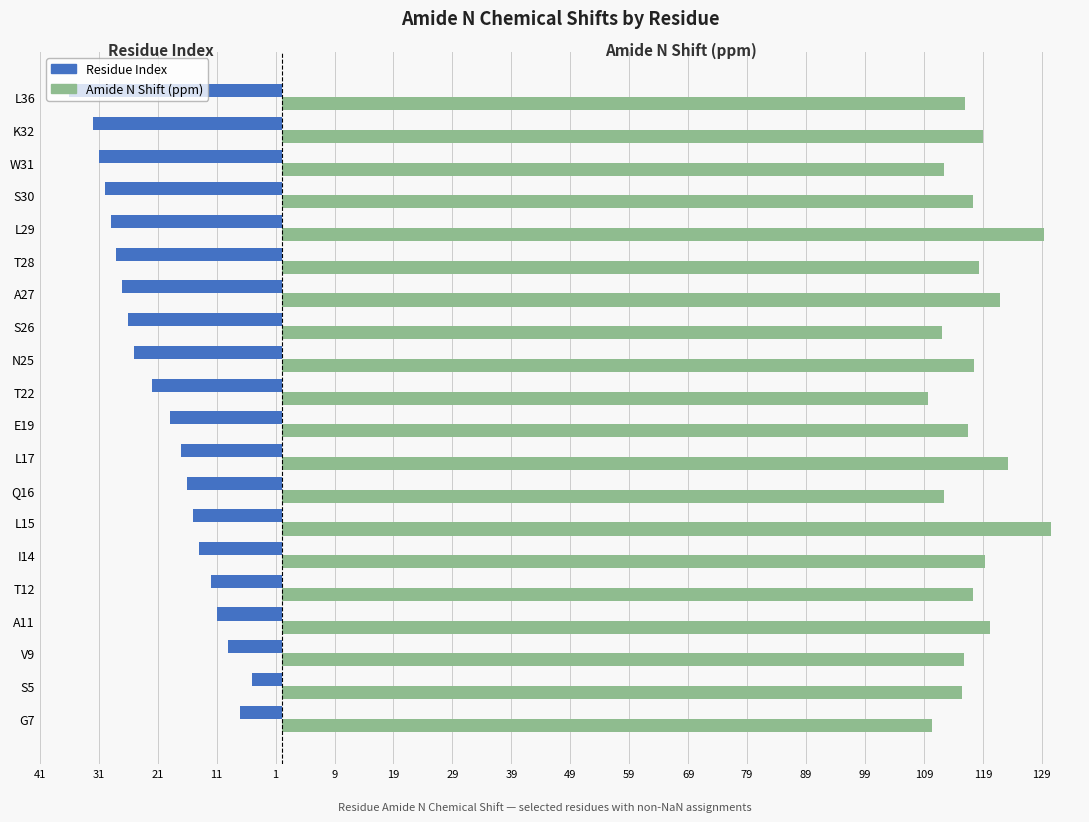

What are all the series names shown in the legend?

Residue Index, Amide N Shift (ppm)